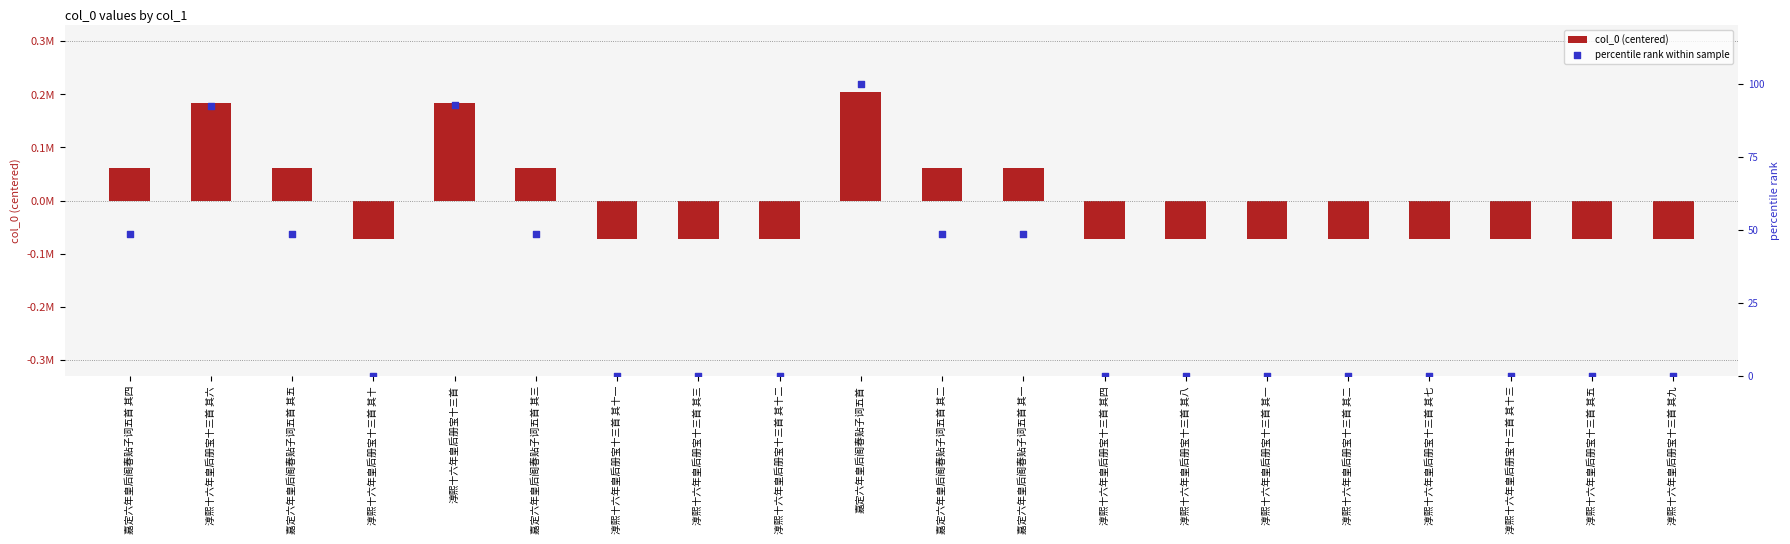

At which category is the sum across all series the highest?

嘉定六年皇后阁春贴子词五首